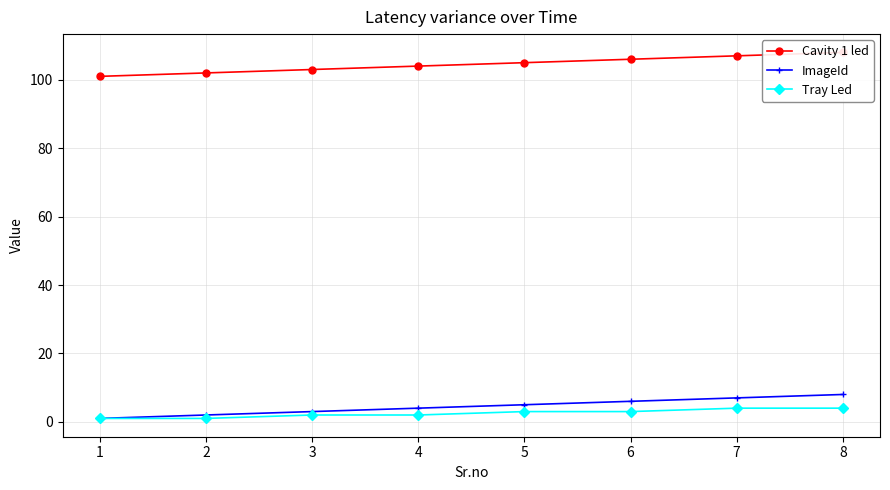

Which series has the largest total across all categories?

Cavity 1 led